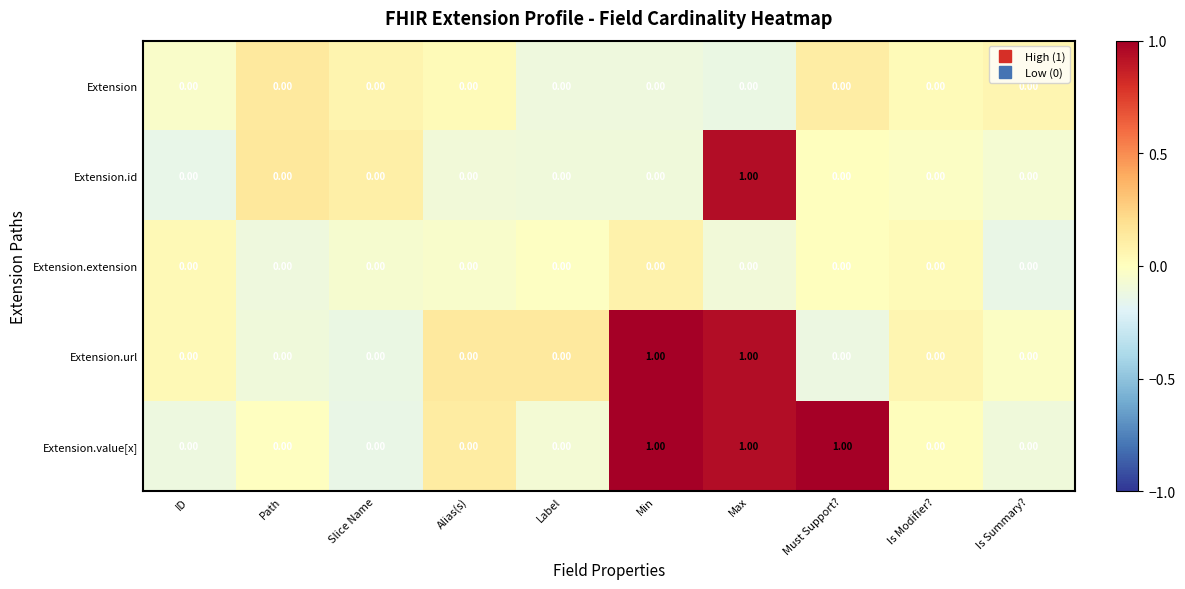

At which category is the sum across all series the highest?

Max